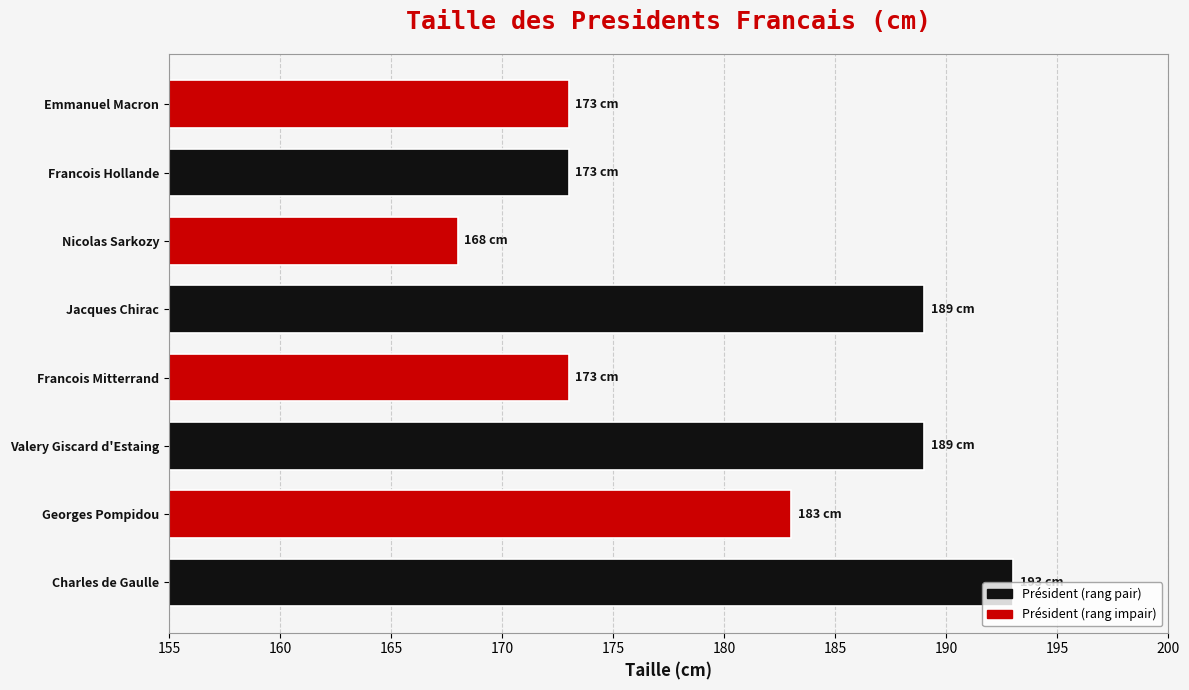

Are the bars grouped side by side (vs. stacked)?

No